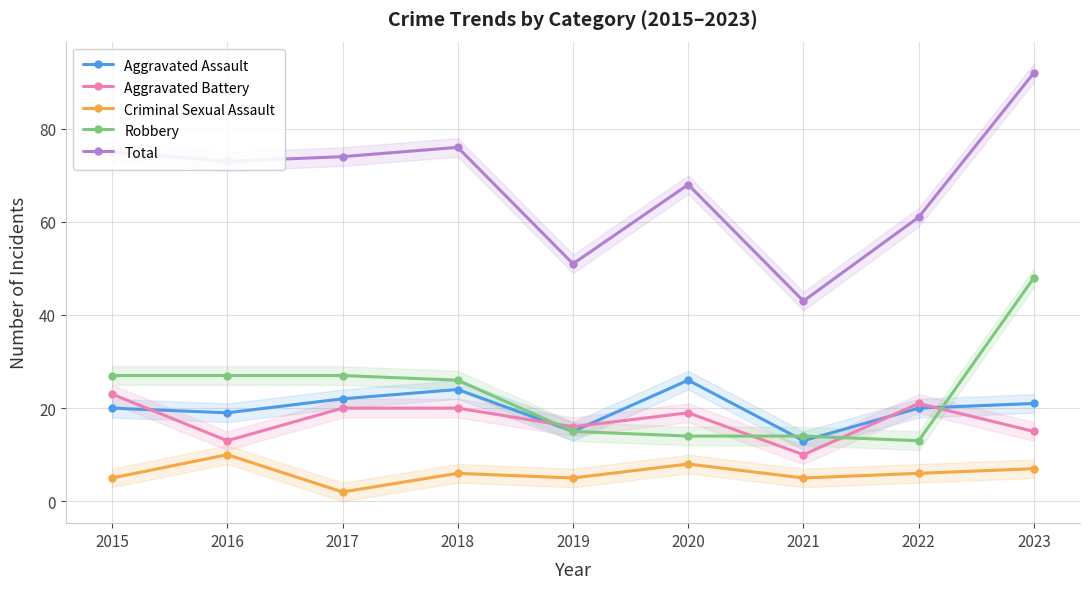

Where is Criminal Sexual Assault nearest to the value 6?

2018